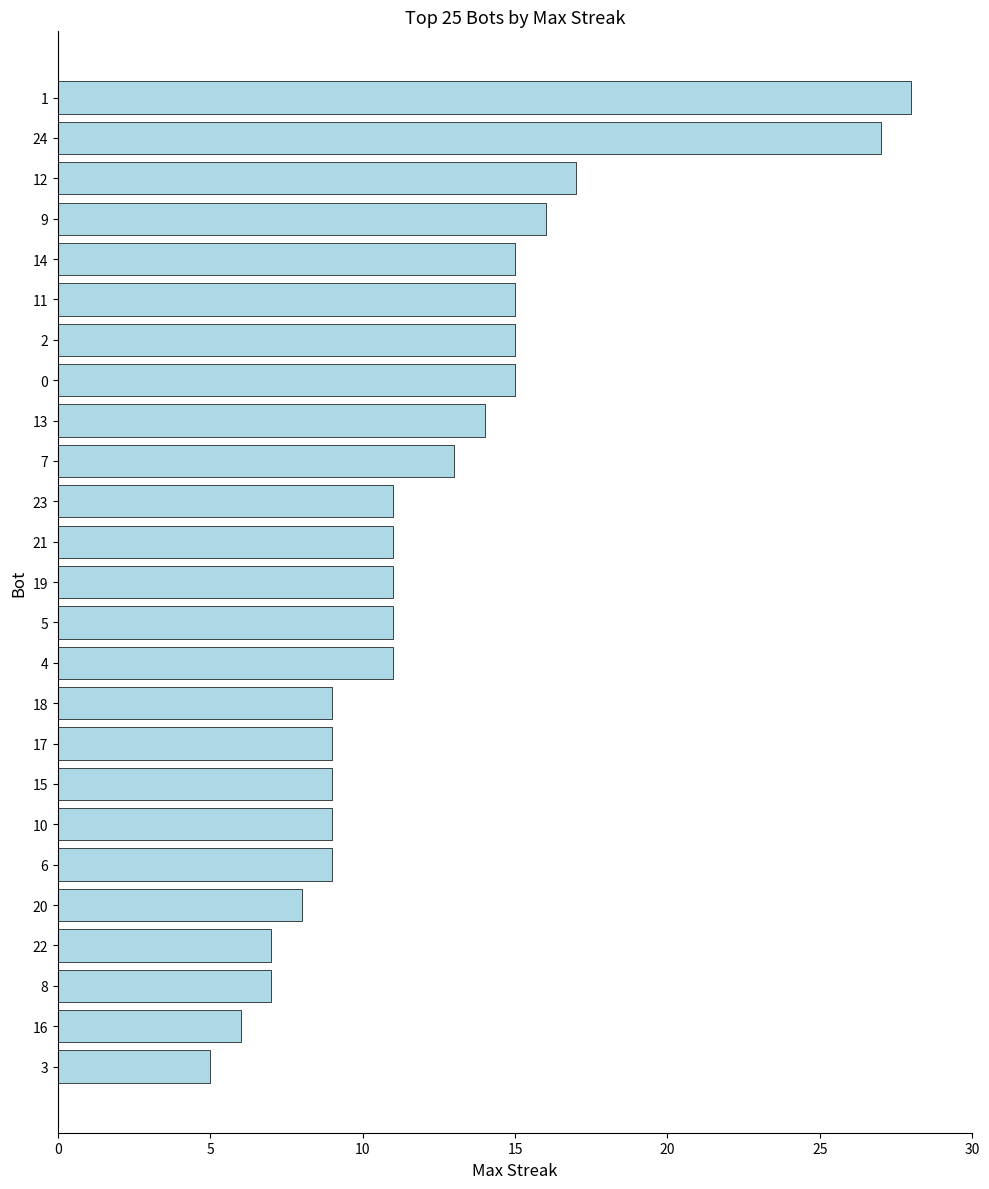

What is the label of the 3rd bar from the top?

12